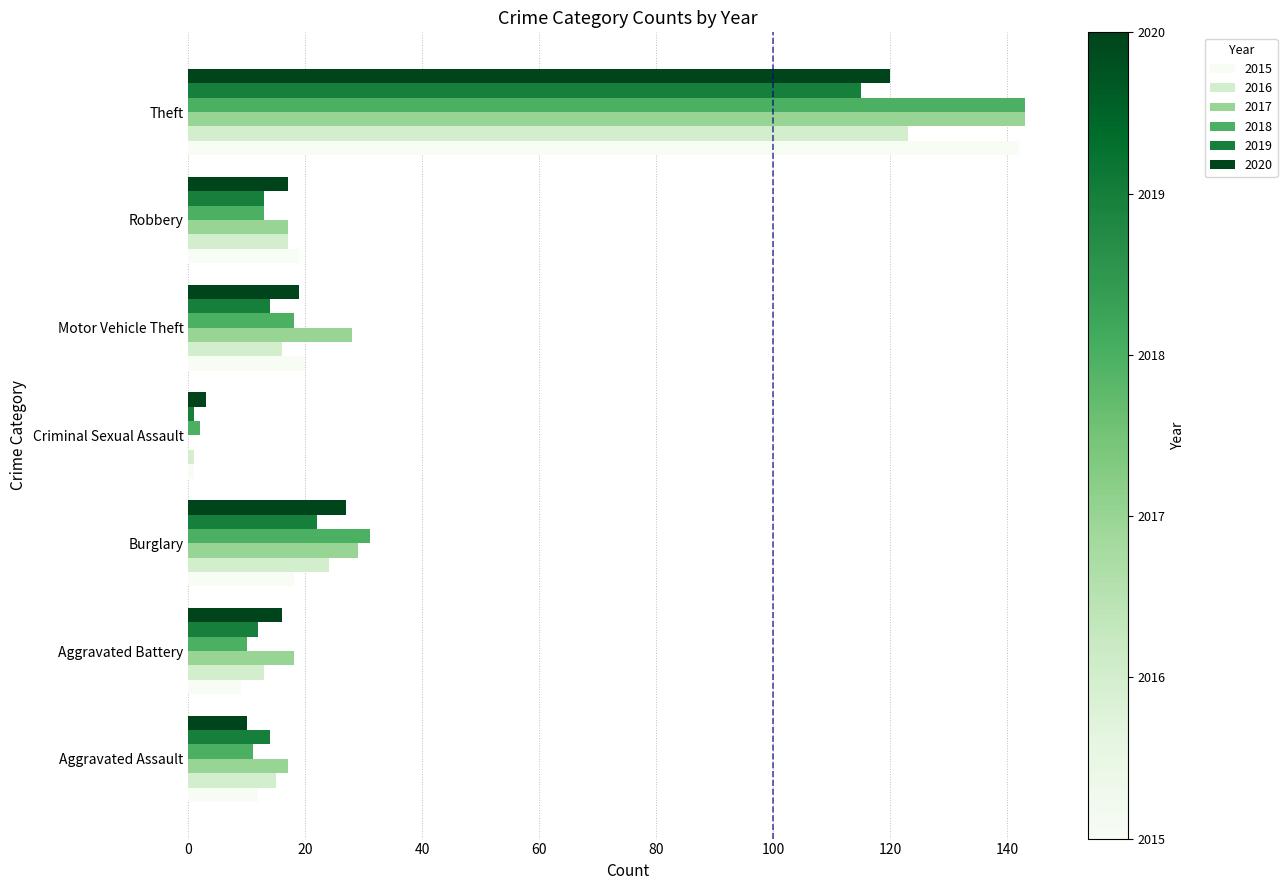

What is the sum of the 2020 values at Aggravated Assault and Robbery?

27